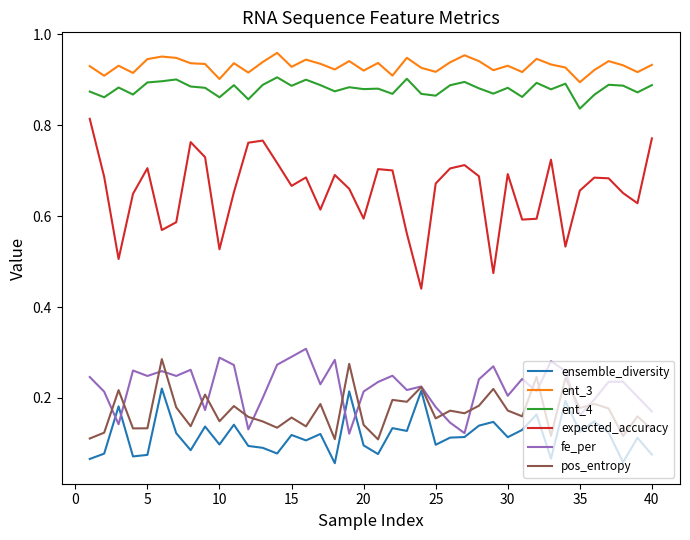

True or false: expected_accuracy and ensemble_diversity intersect in this chart.

False